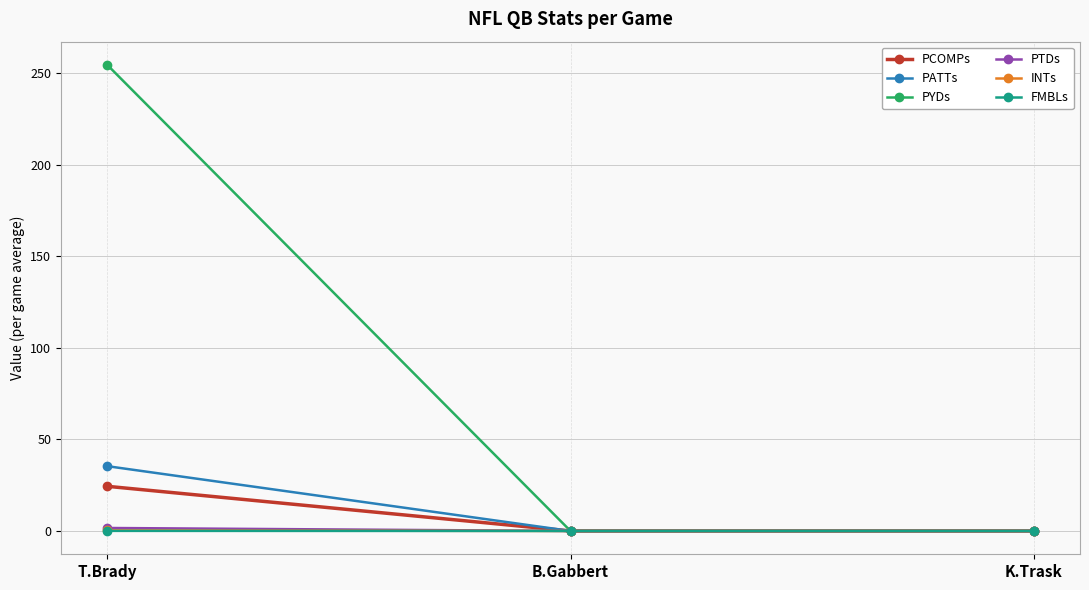

What are all the series names shown in the legend?

PCOMPs, PATTs, PYDs, PTDs, INTs, FMBLs